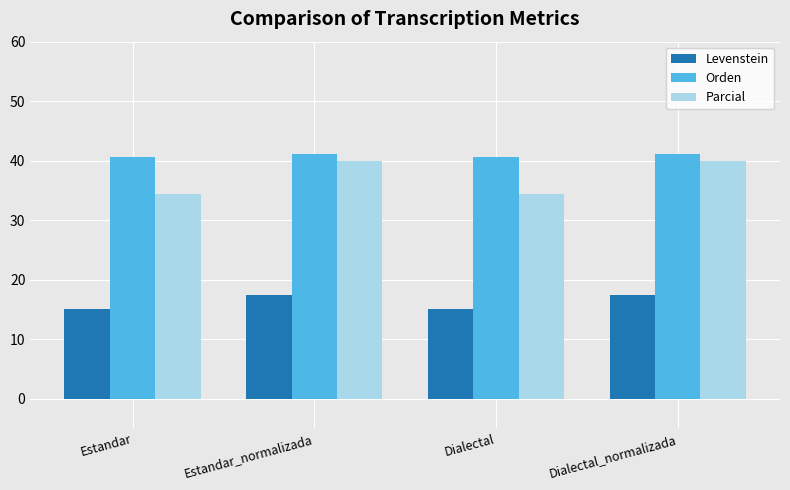

How many bars are there in total?

12